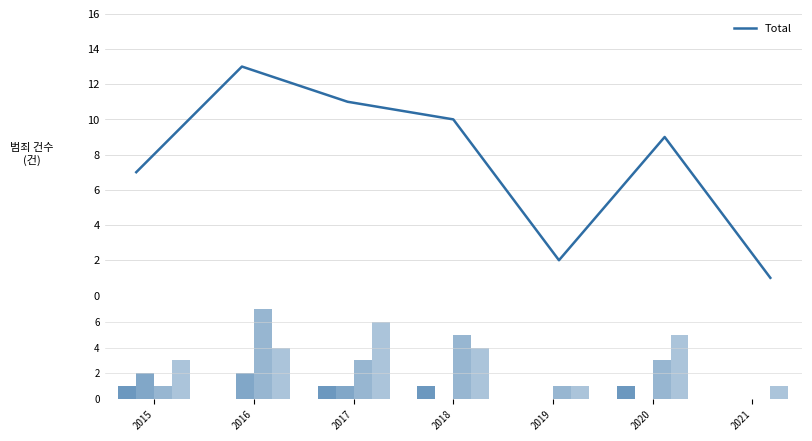

How many categories are shown in the chart?

7